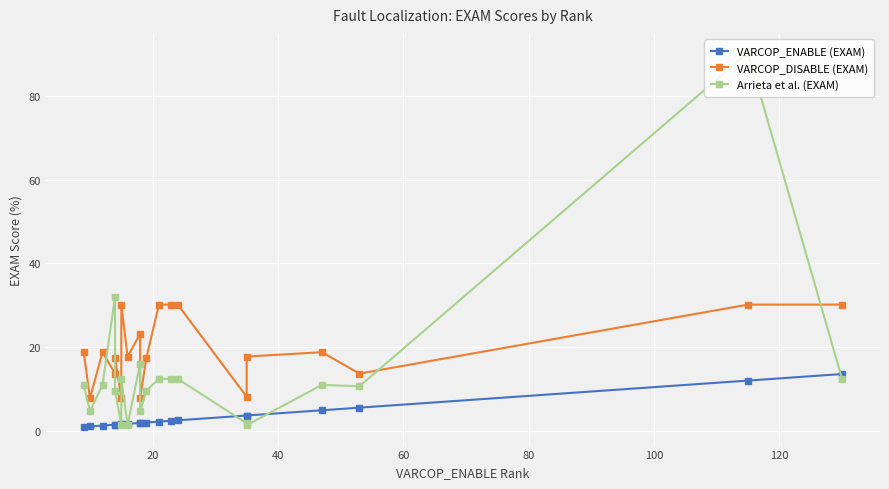

What is the average value of the VARCOP_DISABLE (EXAM) series?

19.5